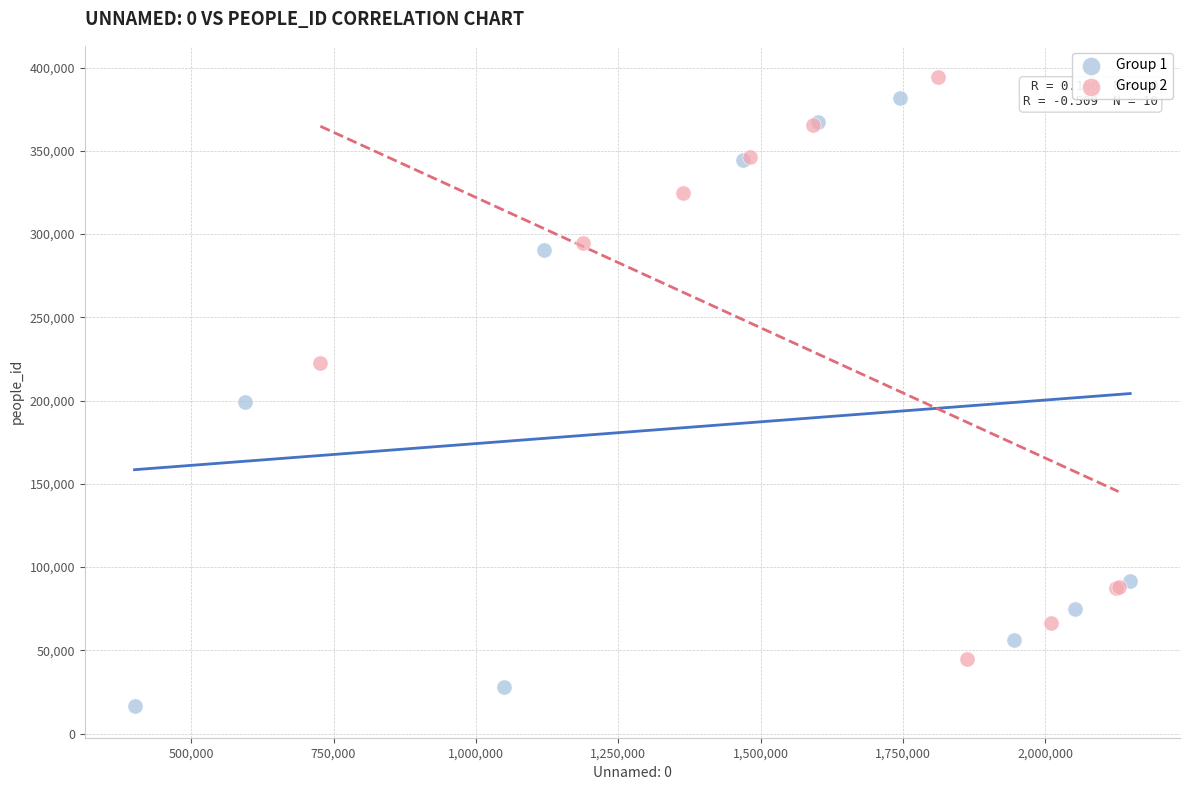

What are all the series names shown in the legend?

Group 1, Group 2